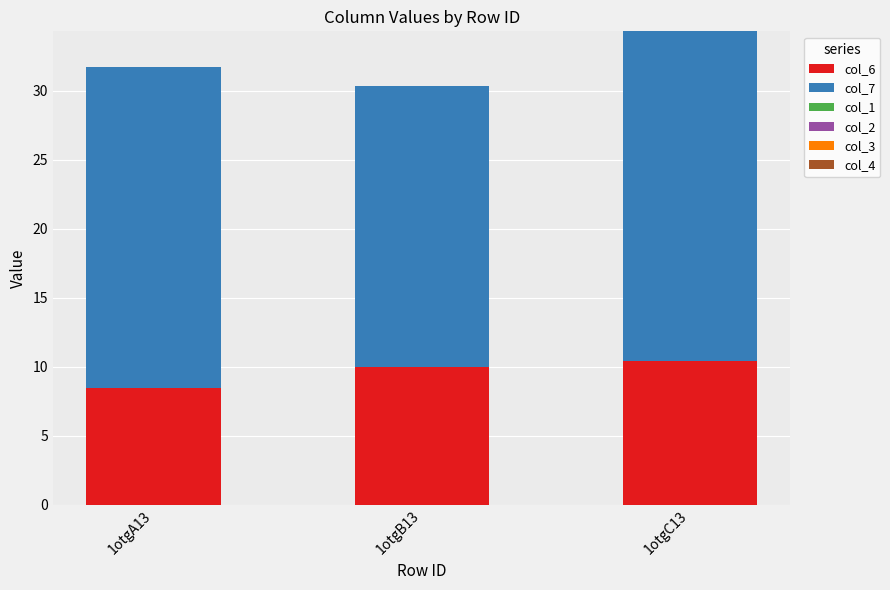

At which category is the sum across all series the highest?

1otgC13